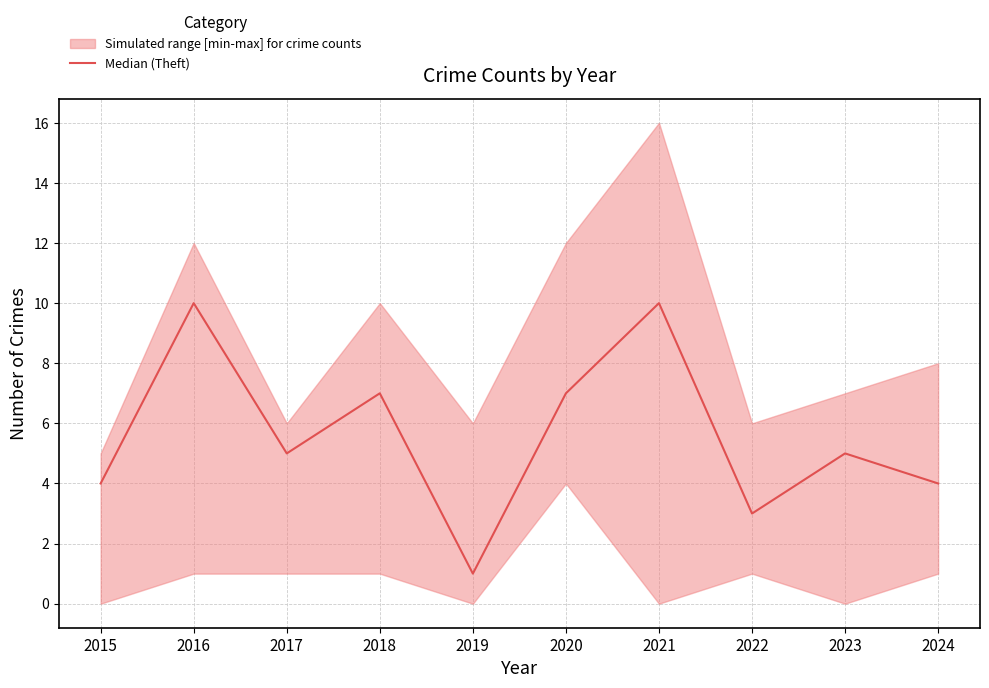

What is the difference between the values at 2021 and 2023?

5